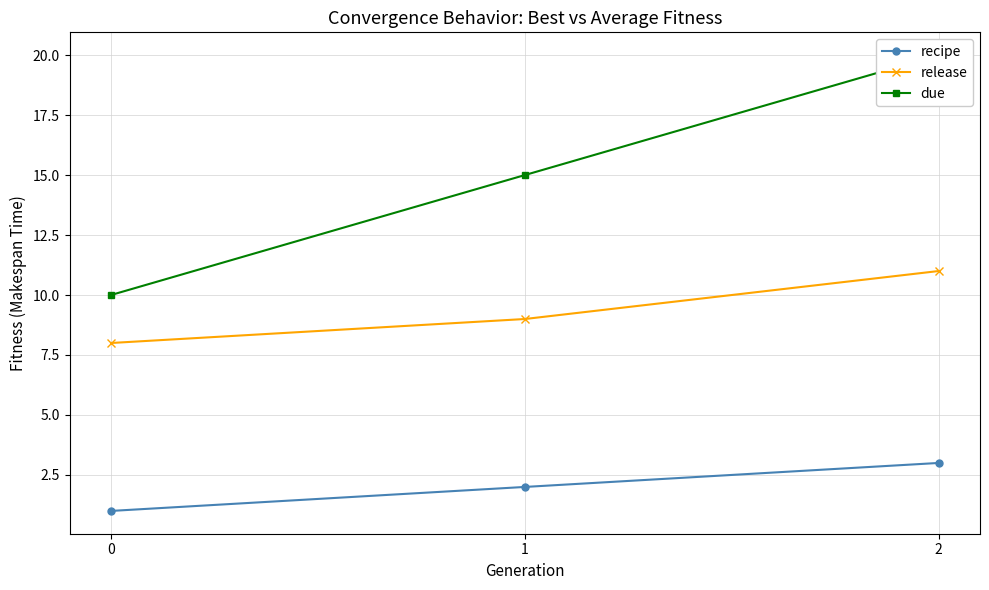

Which series has the widest spread of values?

due